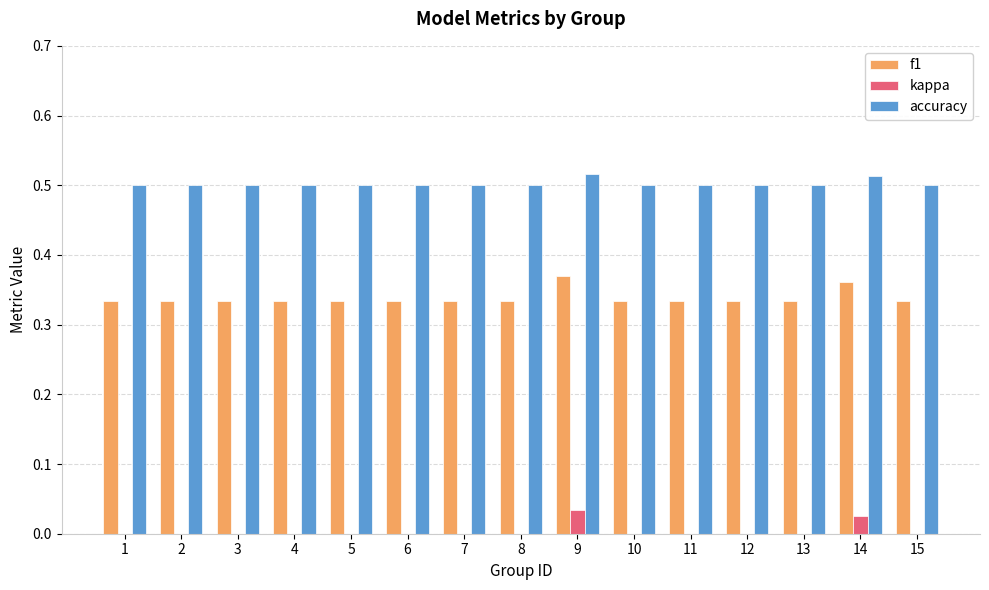

What is the sum of all f1 values?

5.1